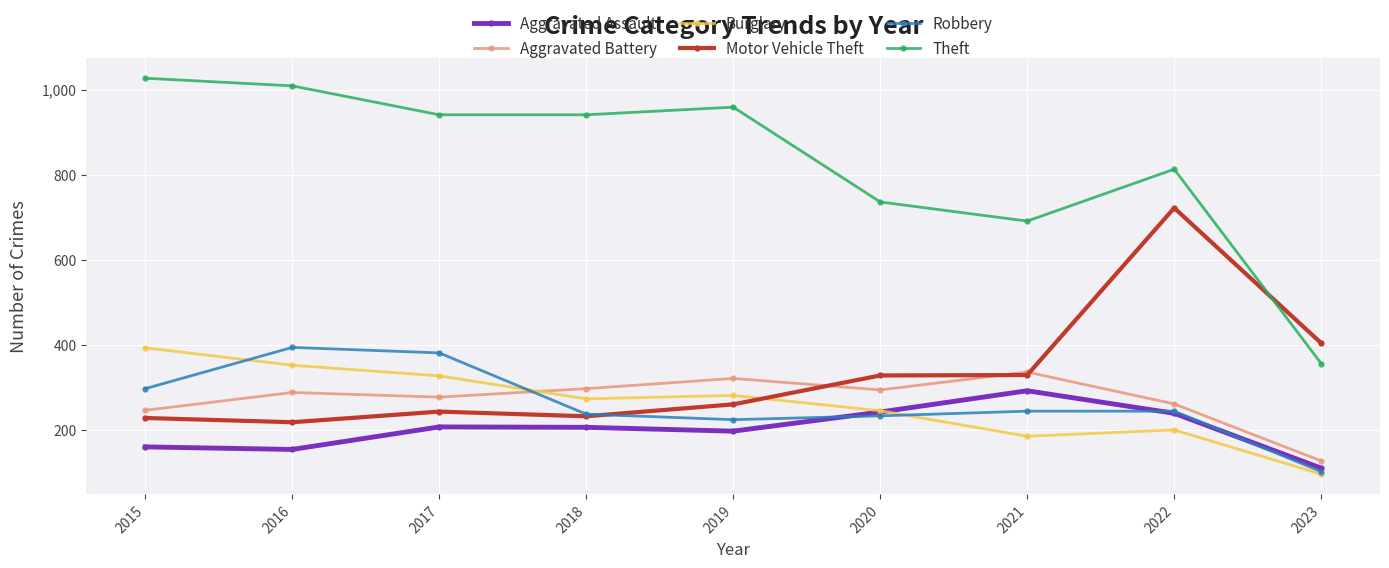

True or false: Burglary has more than 2 interior local peaks.

False